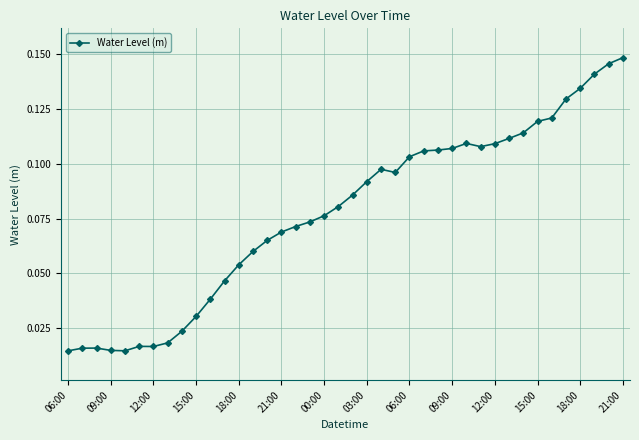

Count the values in the range 0 to 1.

40